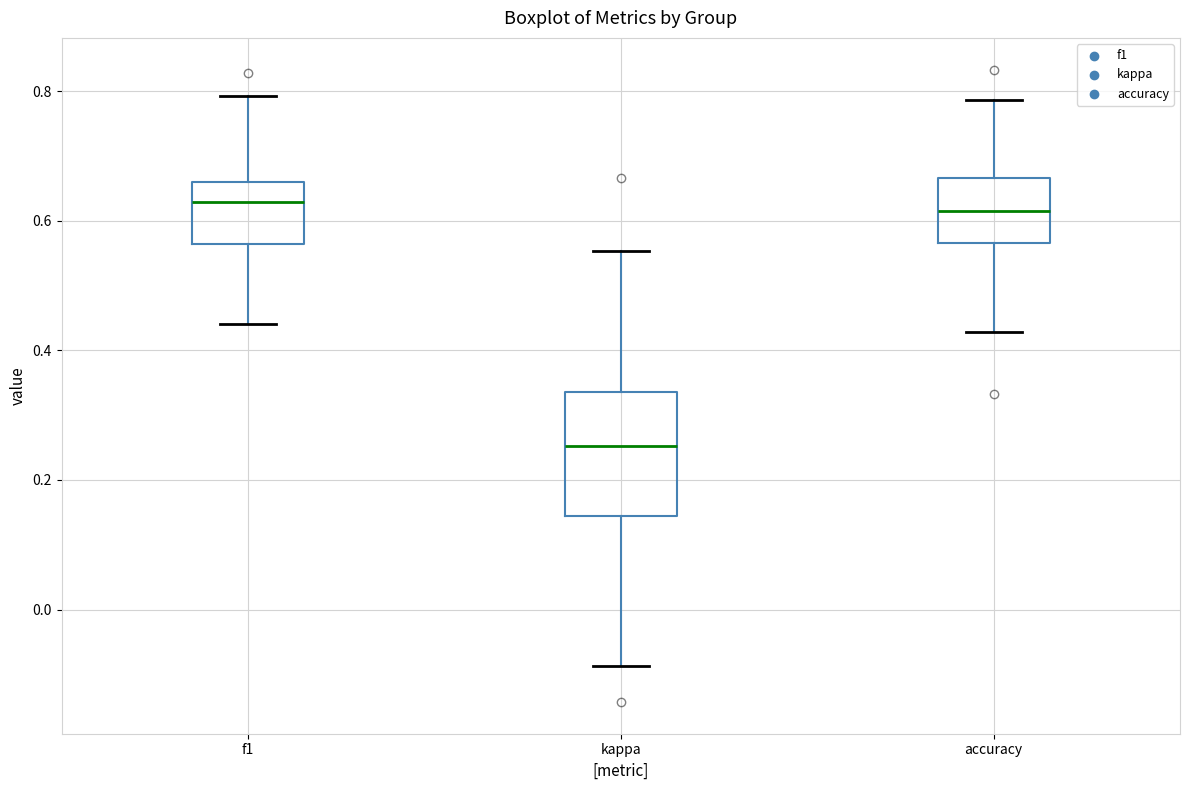

Where is the lower edge of the box for accuracy on the y-axis? The values are not printed on the chart, so give them approximately, as read against the axis.

0.56